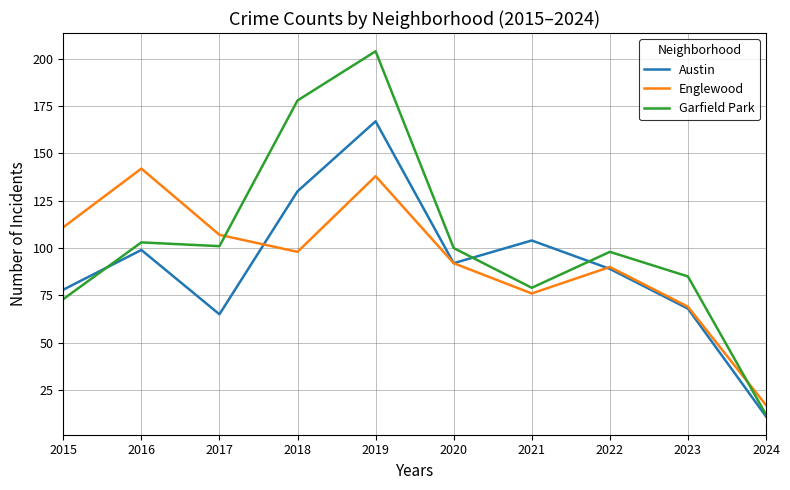

What is the difference between the highest and lowest values at 2016?

43